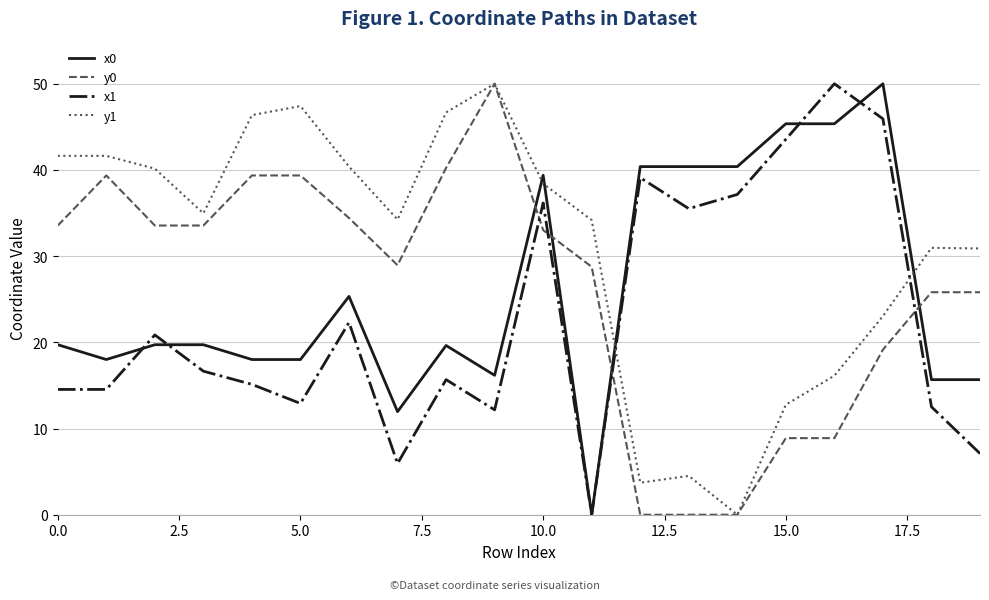

In y1, how many points are lower than both neighbors (excluding endpoints)?

4